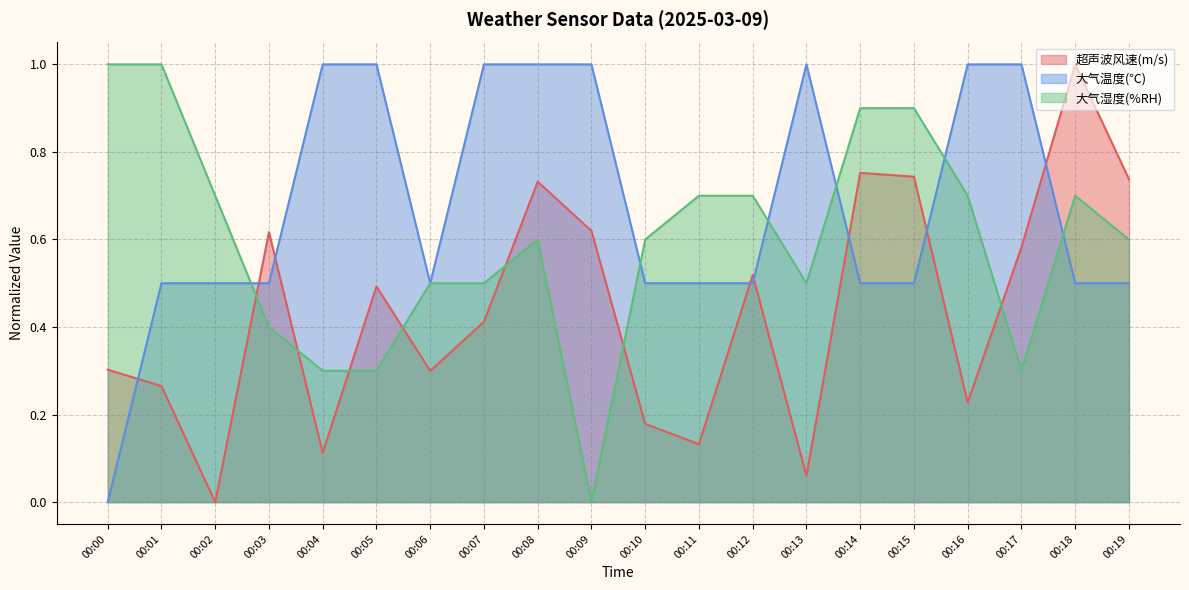

Reading left to right, transcribe all the data shown in this chart.

超声波风速(m/s): 00:00=0.3	00:01=0.3	00:02=0.0	00:03=0.6	00:04=0.1	00:05=0.5	00:06=0.3	00:07=0.4	00:08=0.7	00:09=0.6	00:10=0.2	00:11=0.1	00:12=0.5	00:13=0.1	00:14=0.8	00:15=0.7	00:16=0.2	00:17=0.6	00:18=1.0	00:19=0.7
大气温度(℃): 00:00=0.0	00:01=0.5	00:02=0.5	00:03=0.5	00:04=1.0	00:05=1.0	00:06=0.5	00:07=1.0	00:08=1.0	00:09=1.0	00:10=0.5	00:11=0.5	00:12=0.5	00:13=1.0	00:14=0.5	00:15=0.5	00:16=1.0	00:17=1.0	00:18=0.5	00:19=0.5
大气湿度(%RH): 00:00=1.0	00:01=1.0	00:02=0.7	00:03=0.4	00:04=0.3	00:05=0.3	00:06=0.5	00:07=0.5	00:08=0.6	00:09=0.0	00:10=0.6	00:11=0.7	00:12=0.7	00:13=0.5	00:14=0.9	00:15=0.9	00:16=0.7	00:17=0.3	00:18=0.7	00:19=0.6